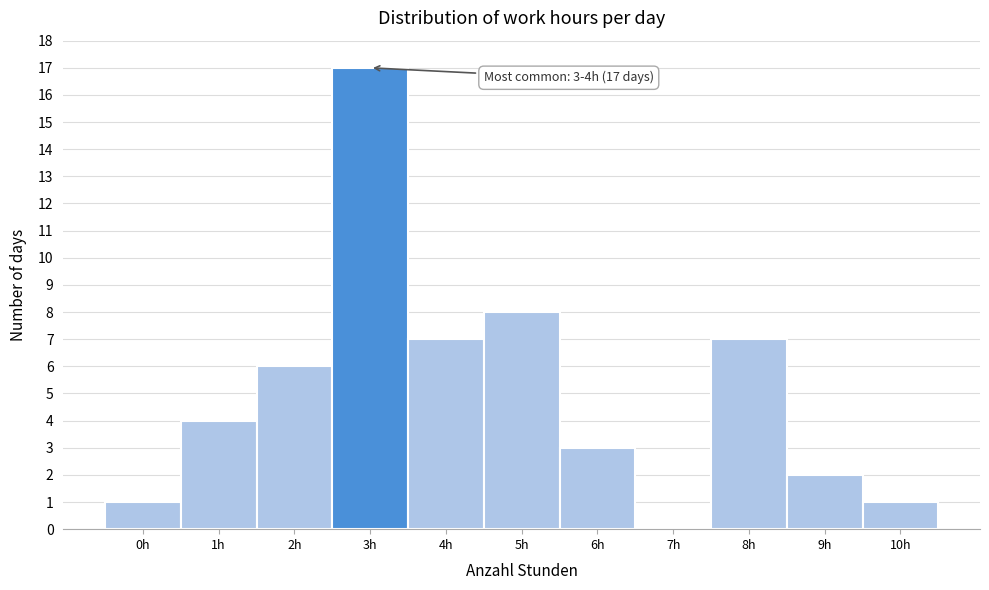

Reading left to right, extract all data points from this chart.

0h=1	1h=4	2h=6	3h=17	4h=7	5h=8	6h=3	7h=0	8h=7	9h=2	10h=1